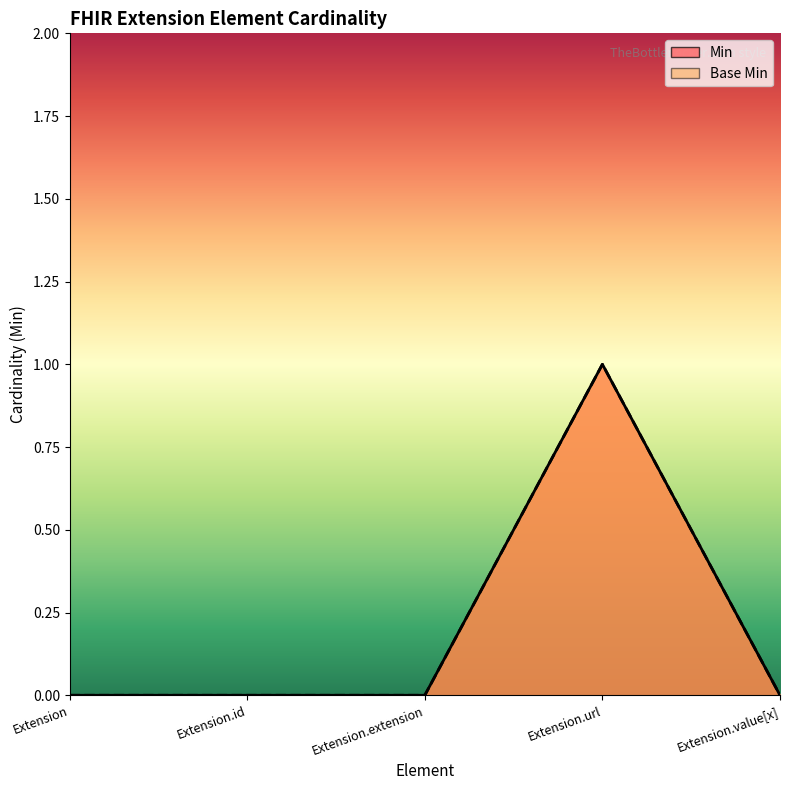

True or false: Min and Base Min cross at least once.

False